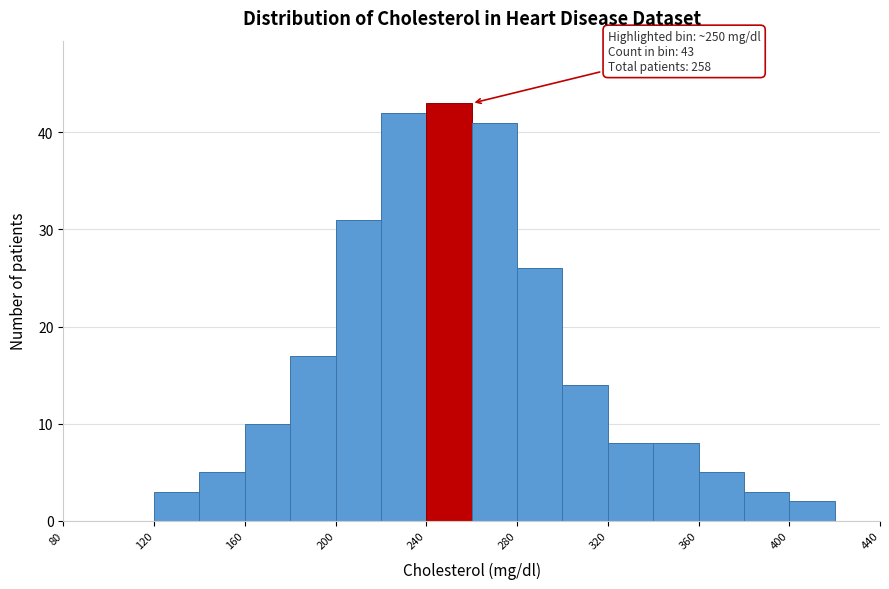

Over which range of the x-axis is the bar tallest?

240 to 260